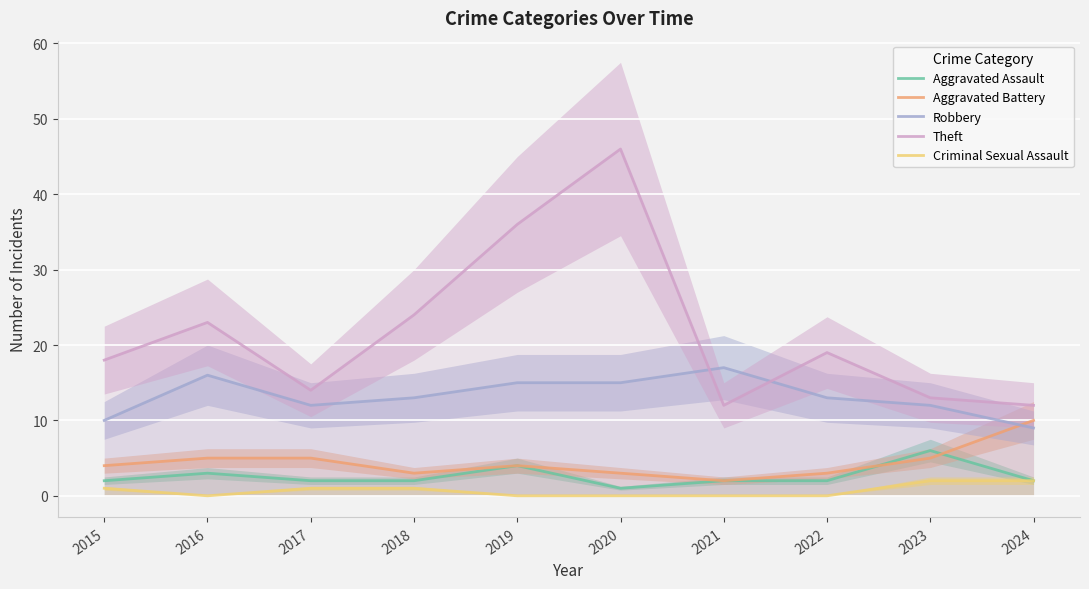

What is the approximate value of Robbery at 2022?

13